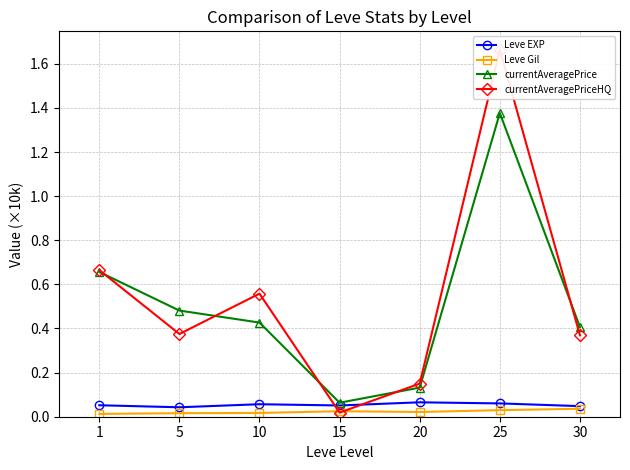

List the series in order of their peak value, highest first.

currentAveragePriceHQ, currentAveragePrice, Leve EXP, Leve Gil